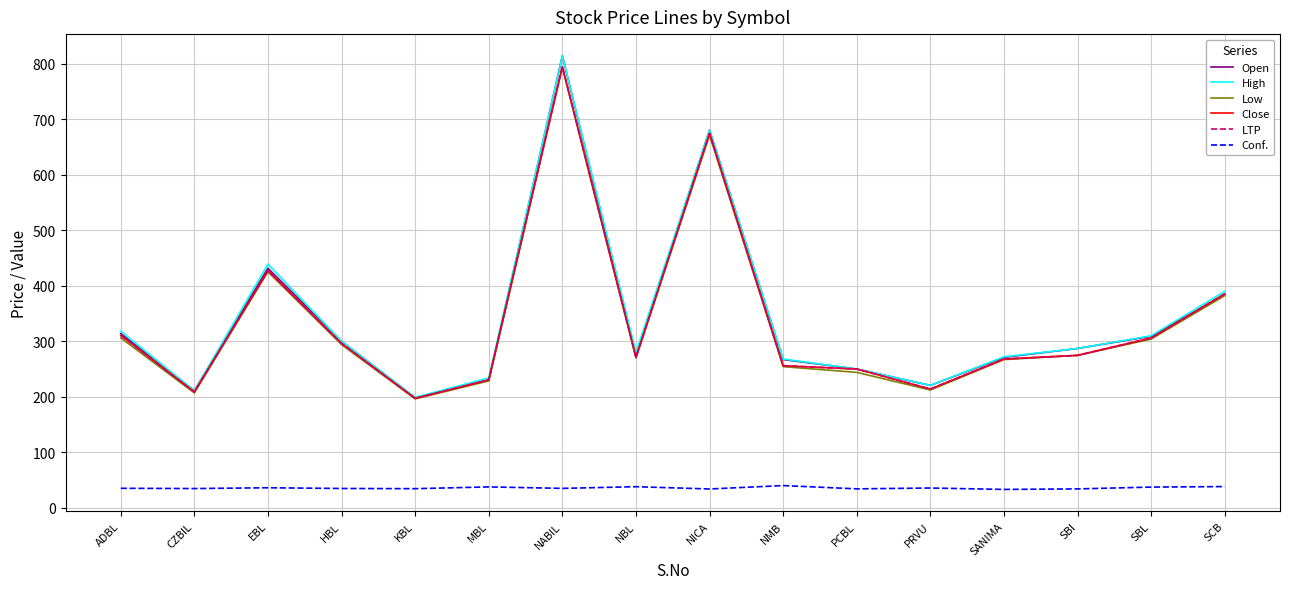

Does the chart display data point markers on the line(s)?

No